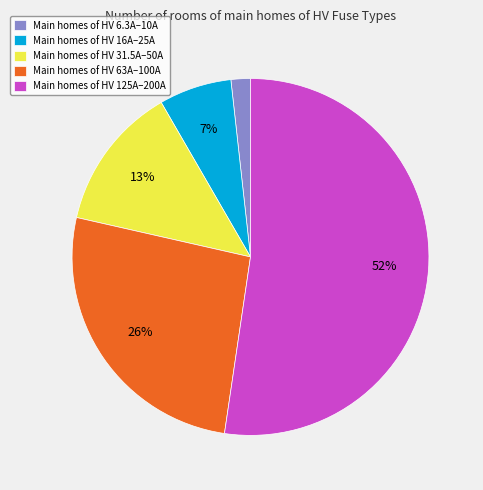

Do Main homes of HV 6.3A–10A and Main homes of HV 16A–25A together represent more than half of the pie?

No